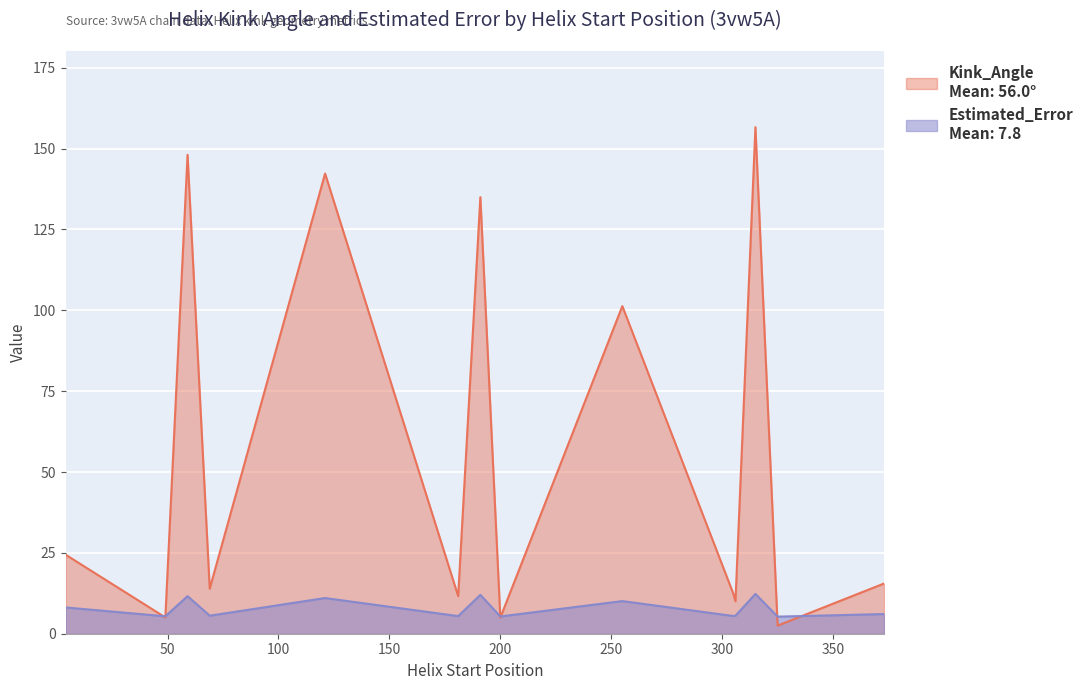

Reading left to right, extract all data points from this chart.

Kink_Angle: 24.4	5.0	148.1	13.9	142.3	11.6	135.0	5.0	101.3	12.5	10.0	156.7	2.5	15.5
Estimated_Error: 8.1	5.4	11.6	5.6	11.0	5.5	12.0	5.3	10.1	5.5	5.6	12.3	5.3	6.1